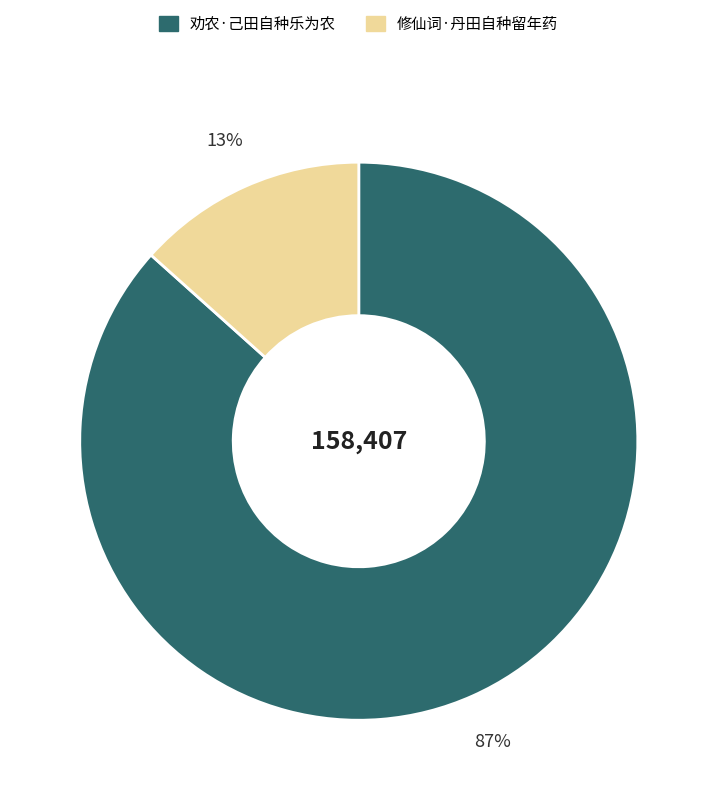

Is it true that 修仙词·丹田自种留年药 is 13% of the pie?

True